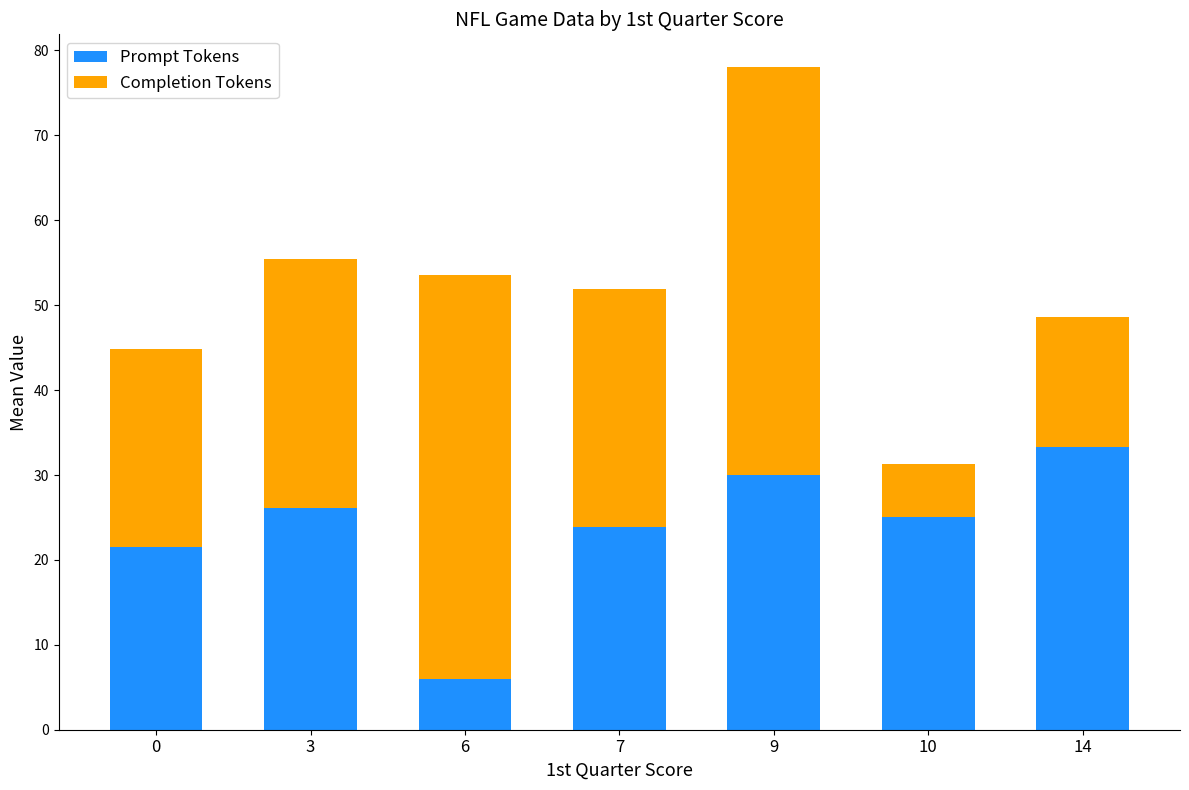

What is the sum of all Prompt Tokens values?

165.8